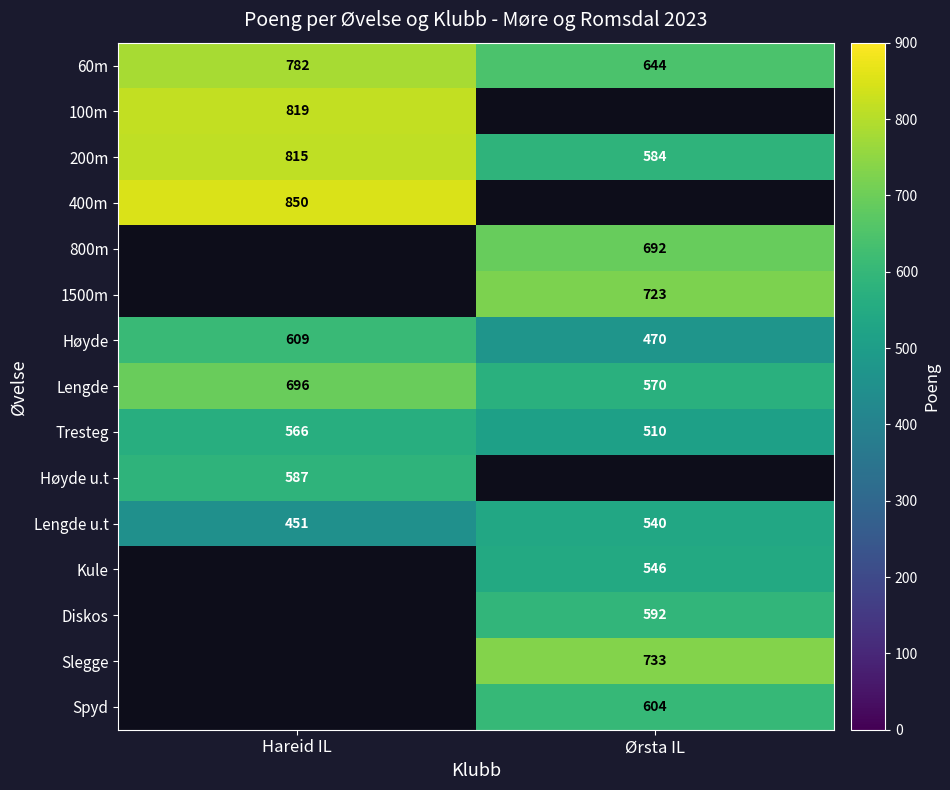

Which has a higher value, Ørsta IL or Hareid IL?

Hareid IL